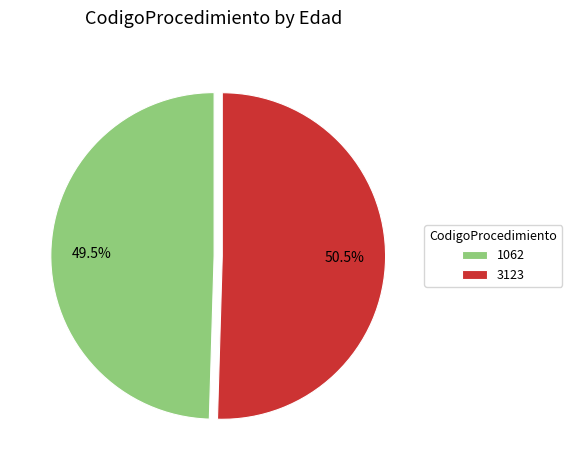

Is there any slice that represents more than half of the pie?

Yes